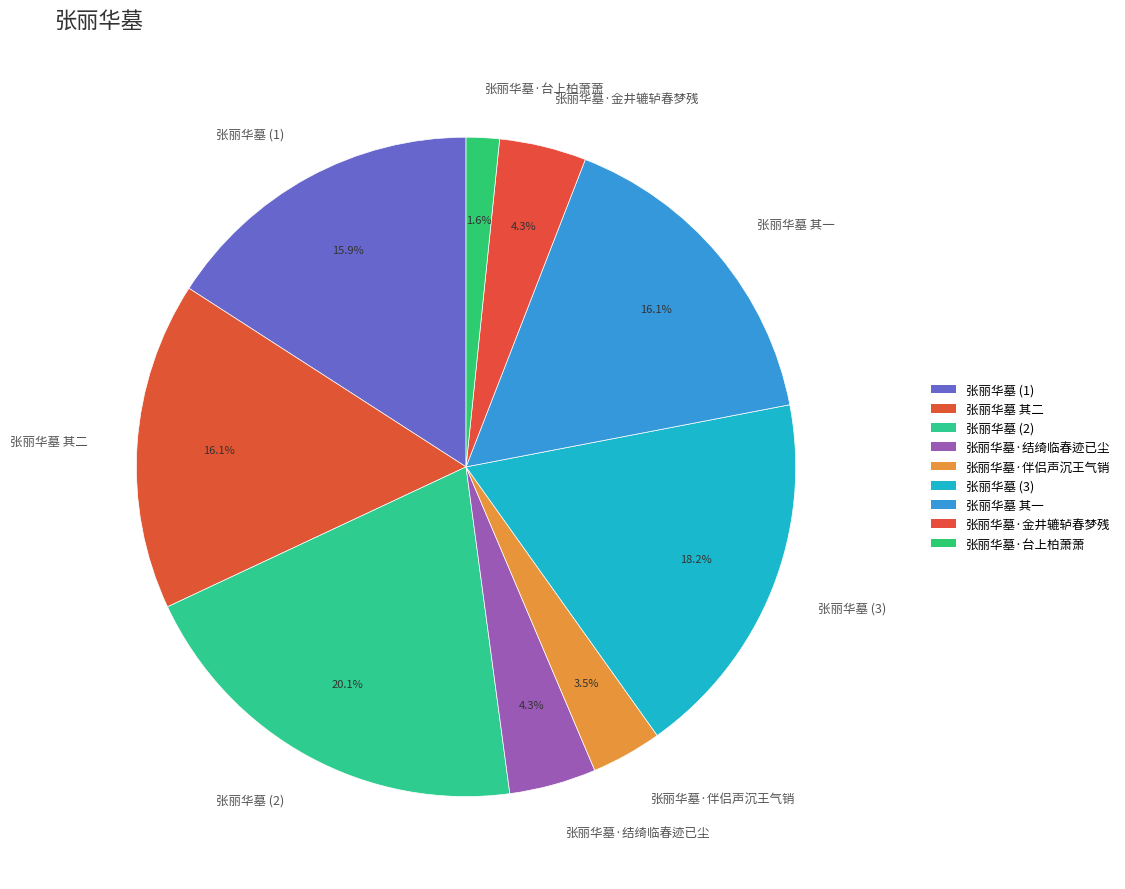

Count the number of slices in the pie.

9